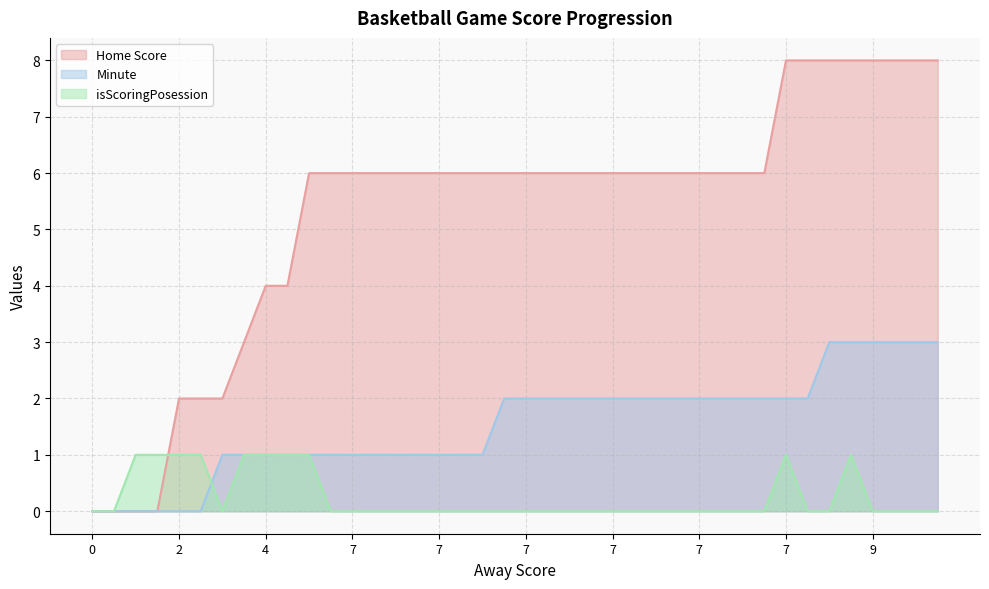

What is the sum of all Minute values?

61